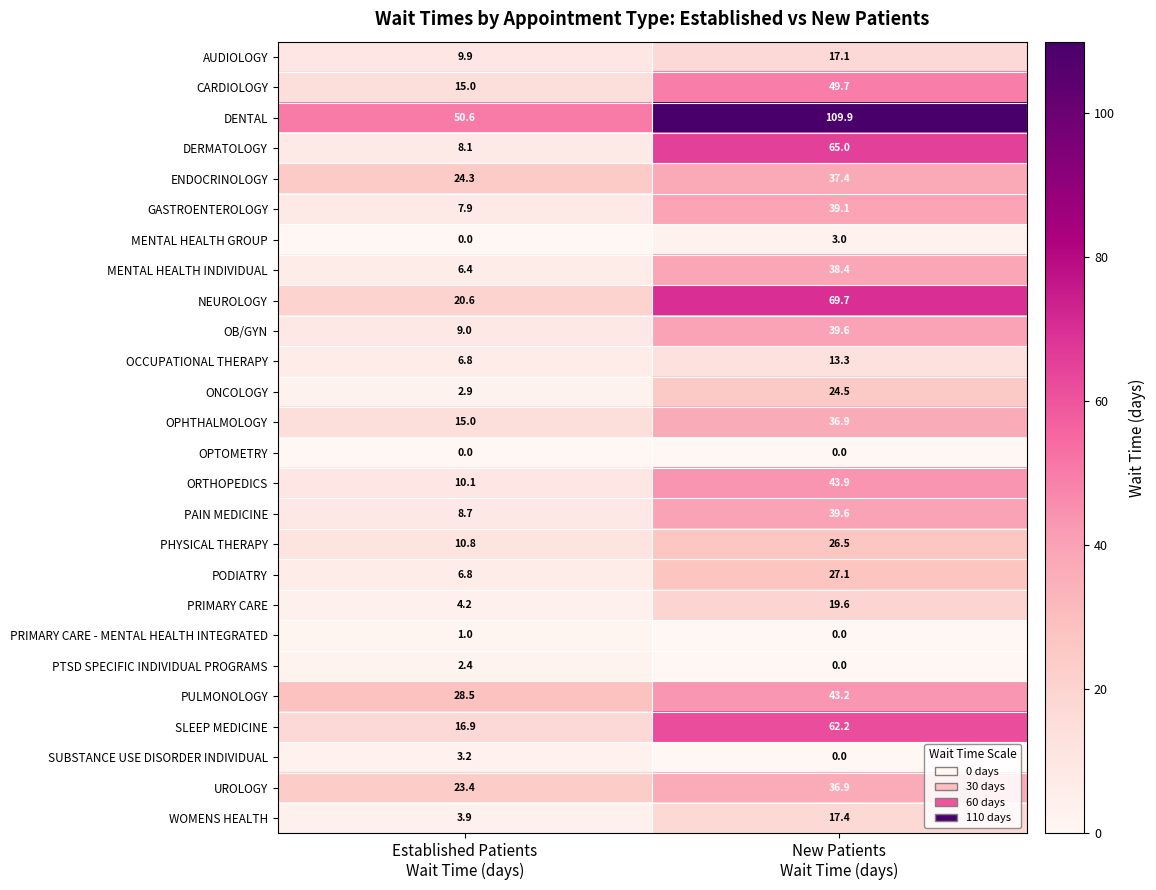

What is the difference between the highest and lowest values at New Patients
Wait Time (days)?

109.9